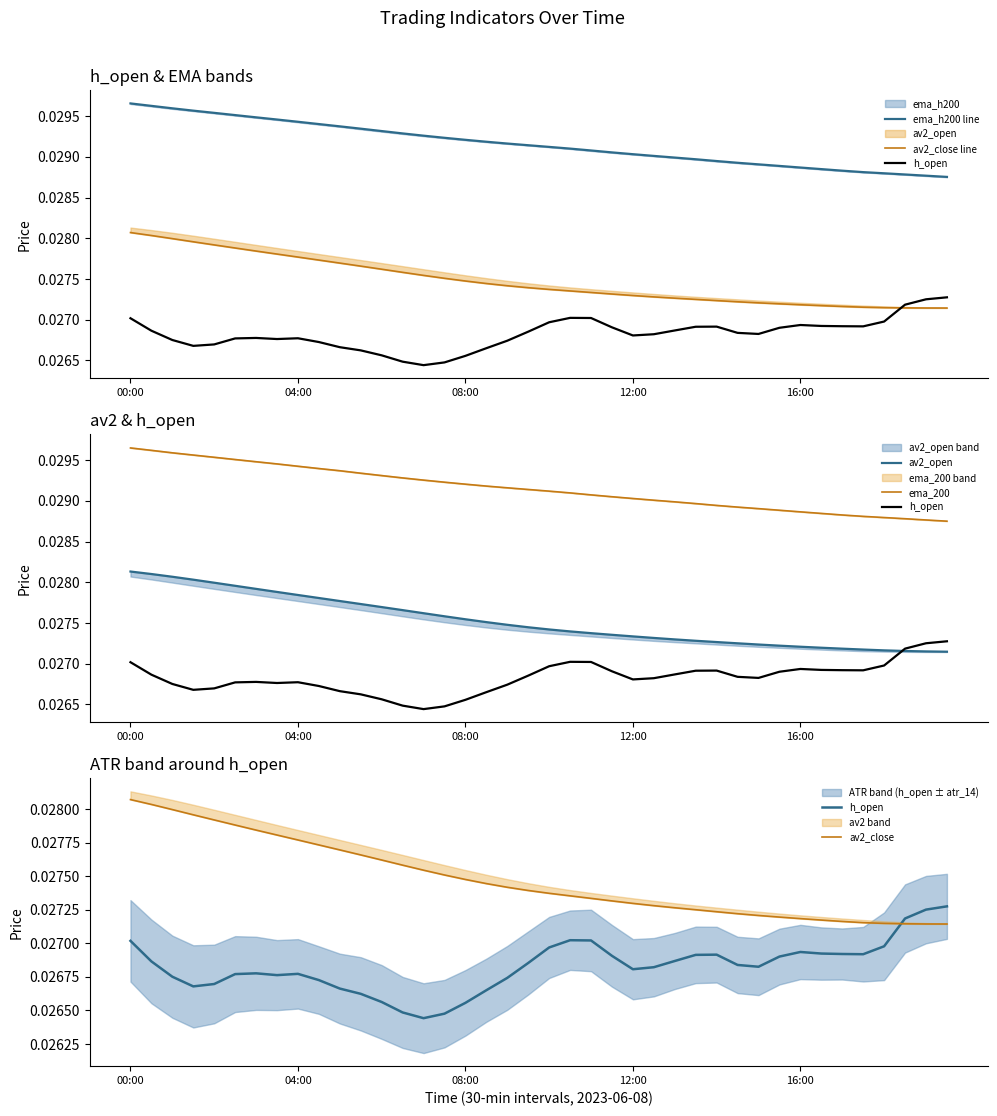

How many av2_open values are between 0 and 1?

40